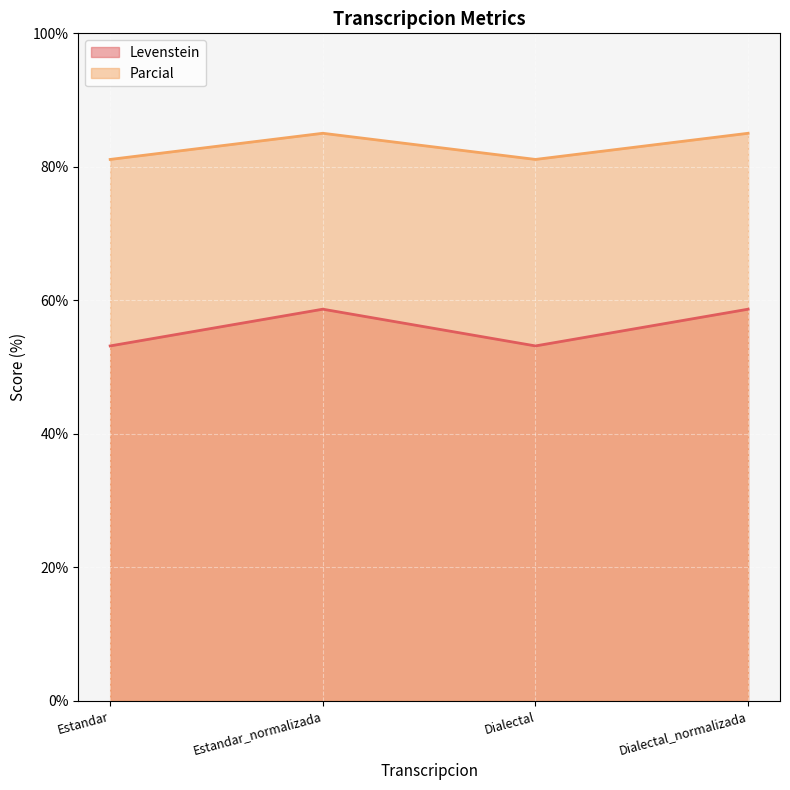

Reading left to right, transcribe all the data shown in this chart.

Levenstein: Estandar=53.2	Estandar_normalizada=58.7	Dialectal=53.2	Dialectal_normalizada=58.7
Parcial: Estandar=81.1	Estandar_normalizada=85.0	Dialectal=81.1	Dialectal_normalizada=85.0